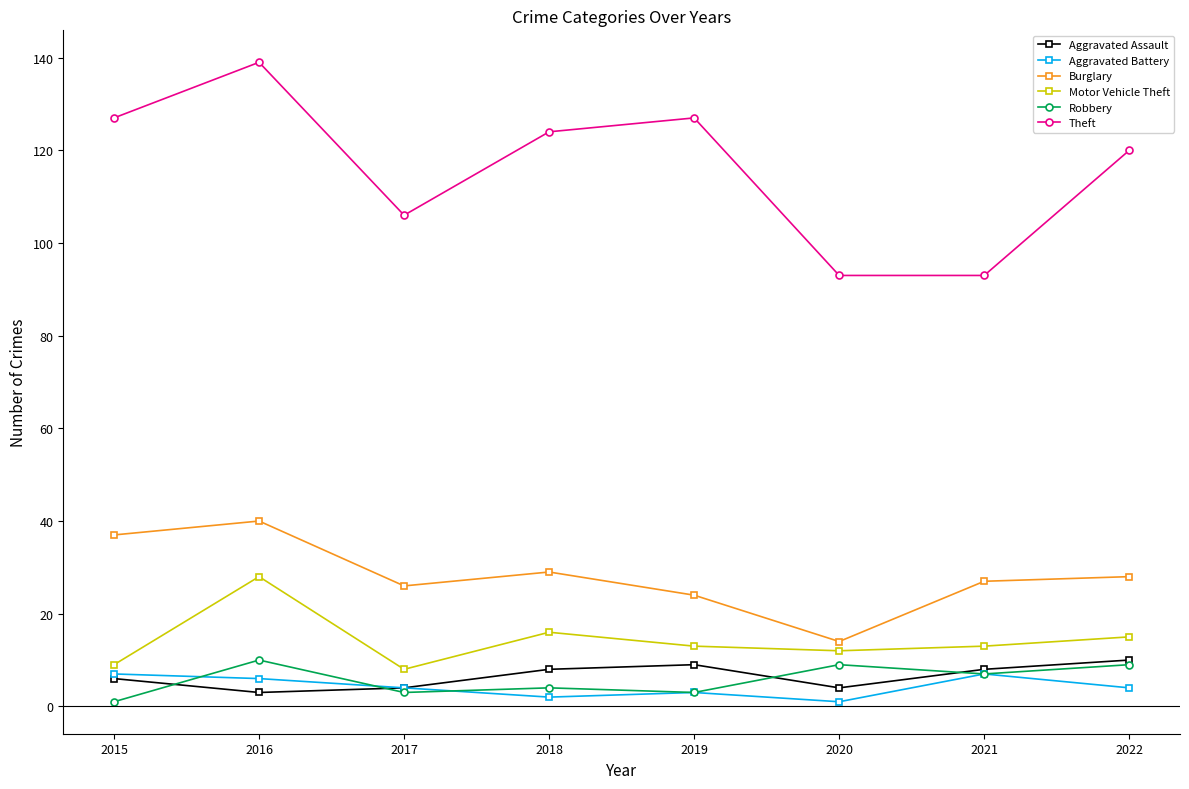

In Burglary, how many points are higher than both neighbors (excluding endpoints)?

2